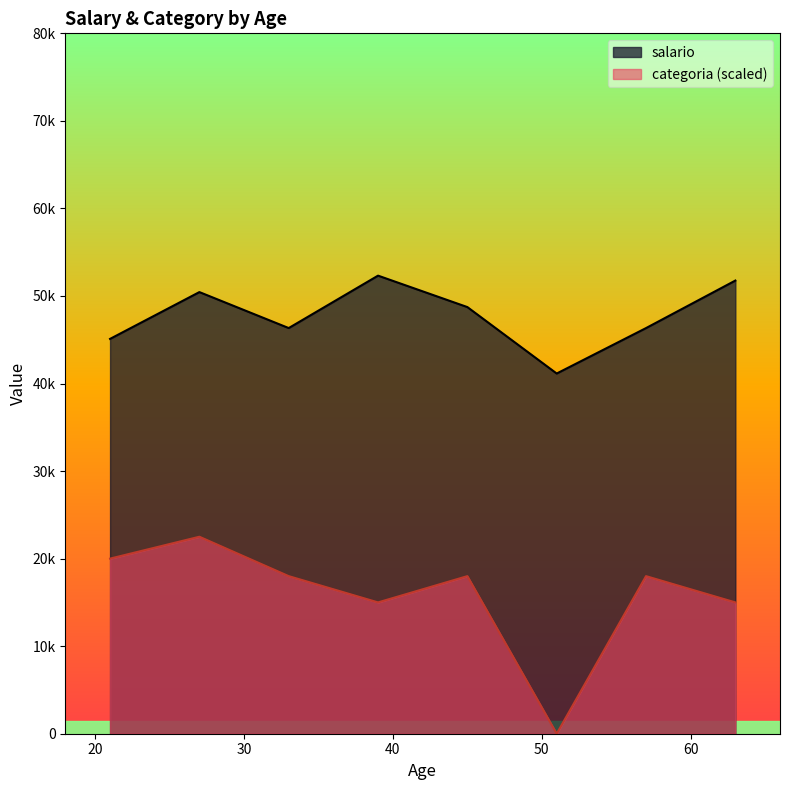

Is the value of salario at 14 greater than the value of categoria at 24?

Yes